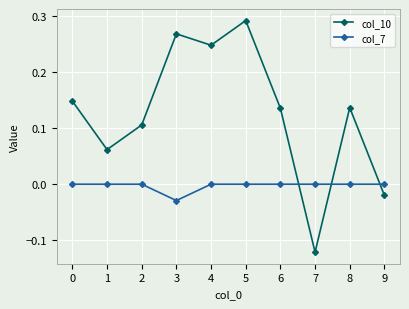

What is the sum of all col_10 values?

1.3